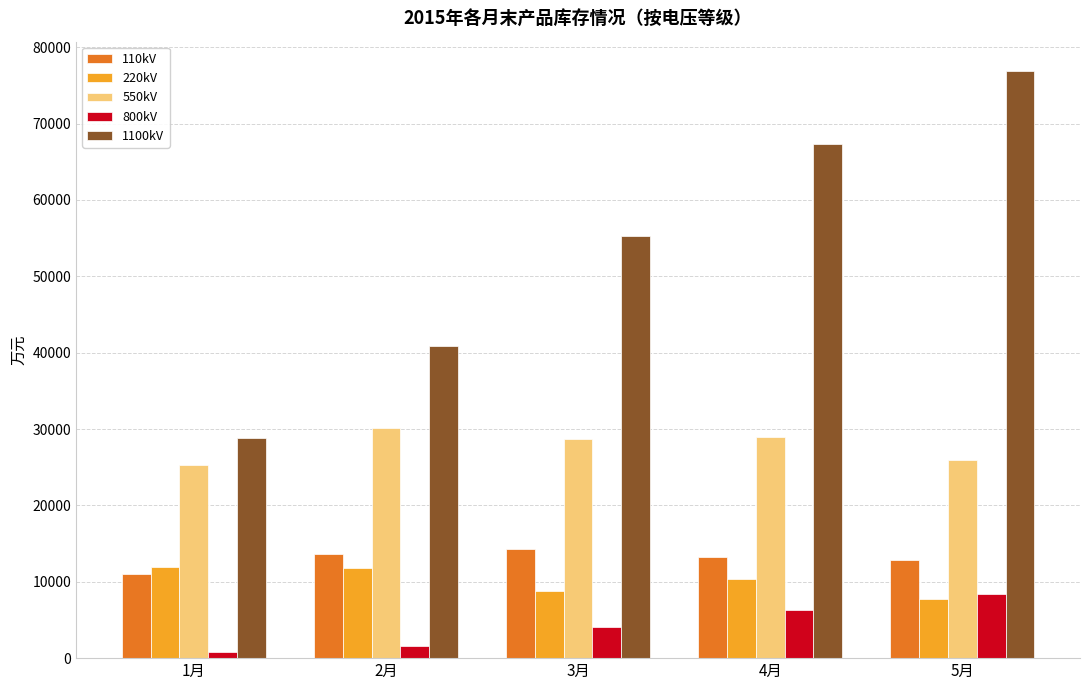

What is the difference between the 550kV values at 3月 and 4月?

239.1